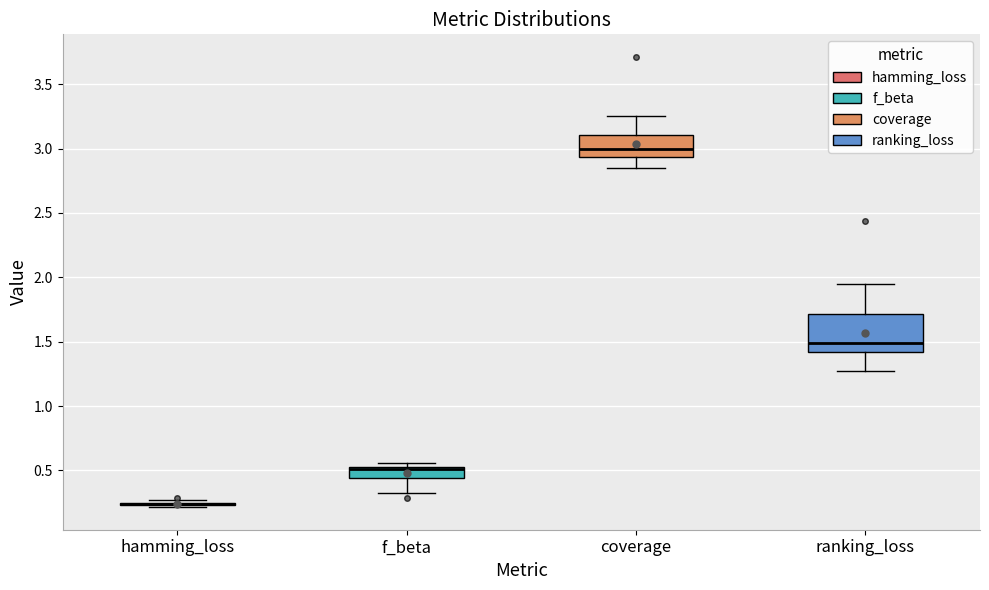

Reading left to right, read every box against the y-axis: the position of its median line, the range the box covers, and the ends of its whiskers. The values are not printed on the chart, so give them approximately, as read against the axis.

hamming_loss: box collapsed to a line at 0.25, whiskers 0.20 to 0.25
f_beta: median 0.50, box 0.45 to 0.55, whiskers 0.35 to 0.55 (just above the box's upper edge)
coverage: median 3.00, box 2.95 to 3.10, whiskers 2.85 to 3.25
ranking_loss: median 1.50, box 1.40 to 1.70, whiskers 1.25 to 1.95